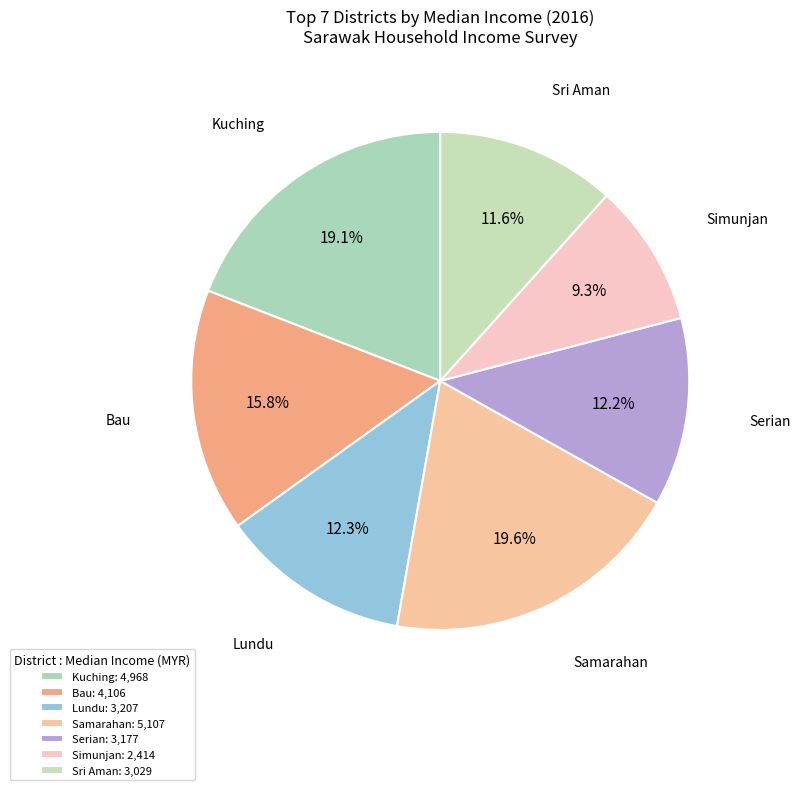

Approximately how many times larger is the value at Bau compared to Lundu?

1.3